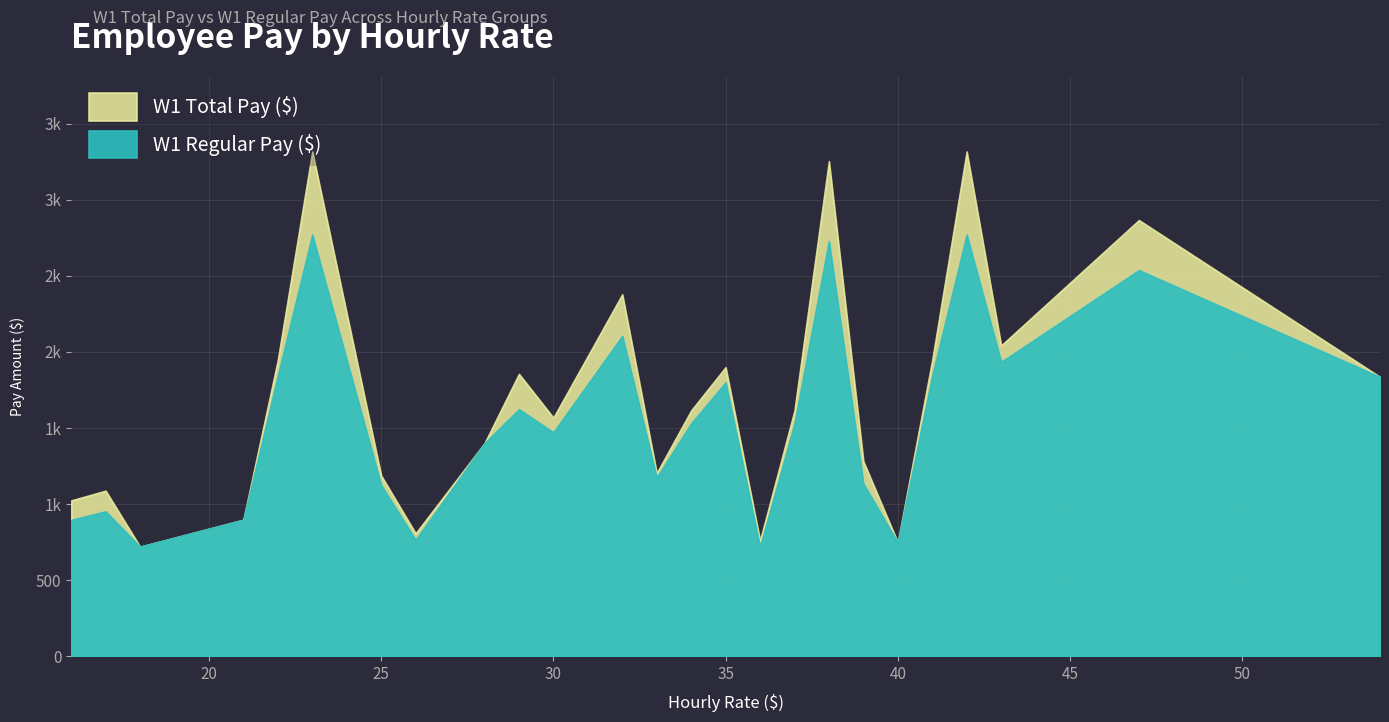

Rank the series by their average value, from lowest to highest.

W1 Regular Pay ($), W1 Total Pay ($)